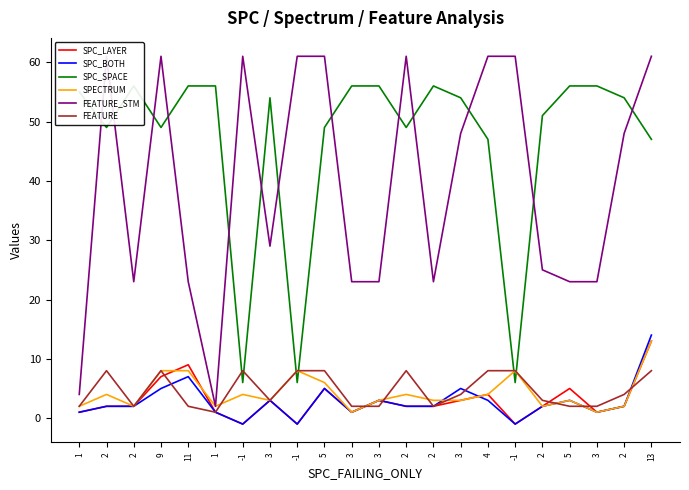

Which series ends up on top after the final intersection of SPECTRUM and SPC_SPACE?

SPC_SPACE